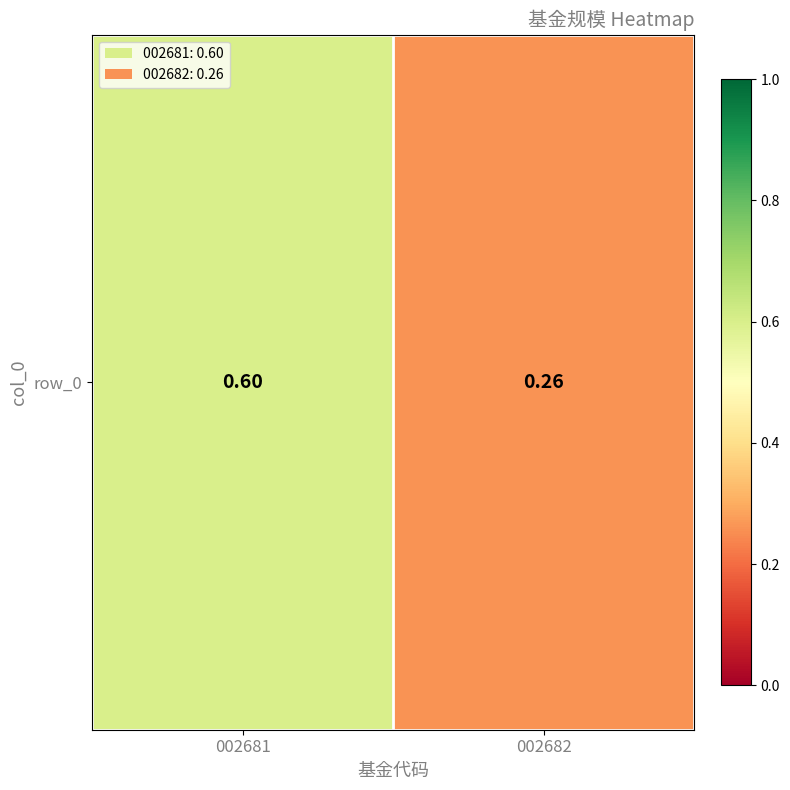

Which category has the lowest value across all series?

002682